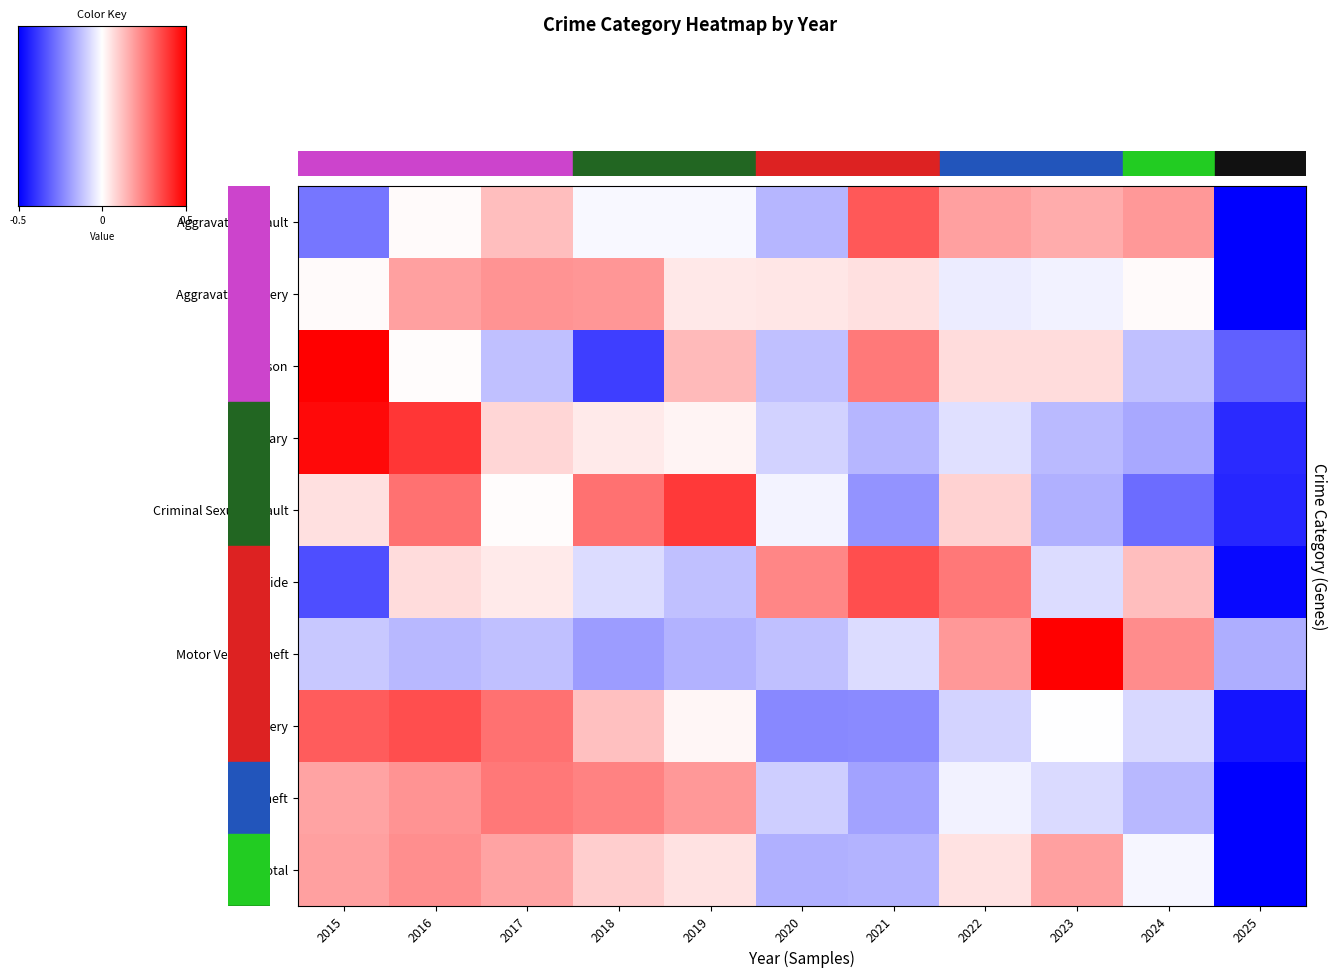

Is the value of Arson at 2022 greater than the value of Total at 2019?

Yes